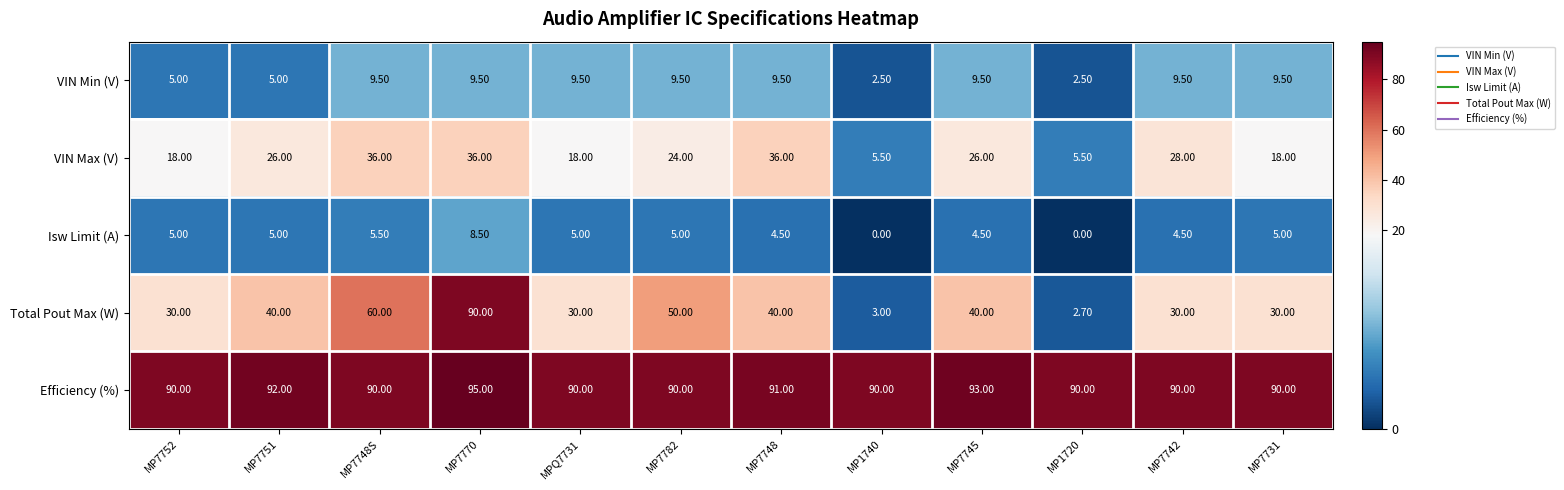

Which series changed the most between MP7770 and MP7782?

Total Pout Max (W)